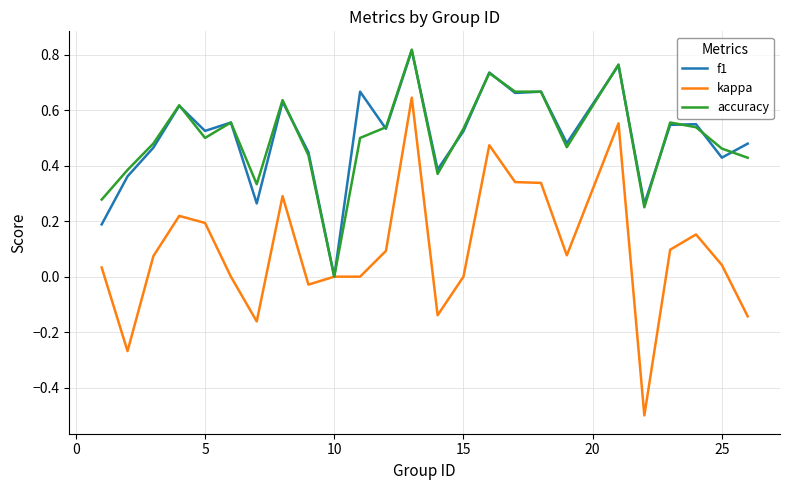

What is the minimum value shown in the chart?

-0.5